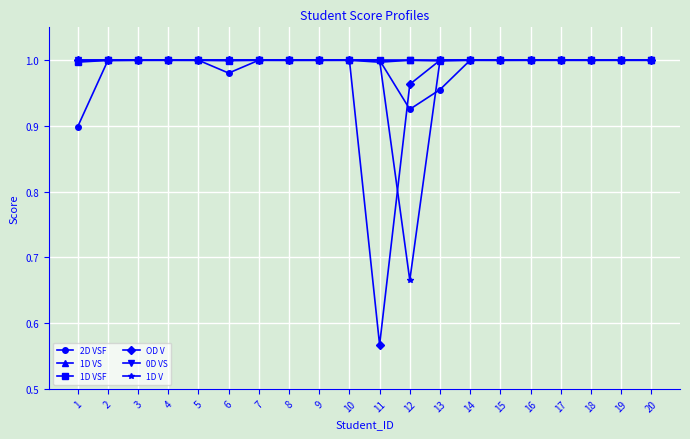

True or false: 0D VS has more than 0 points higher than both neighbors.

True